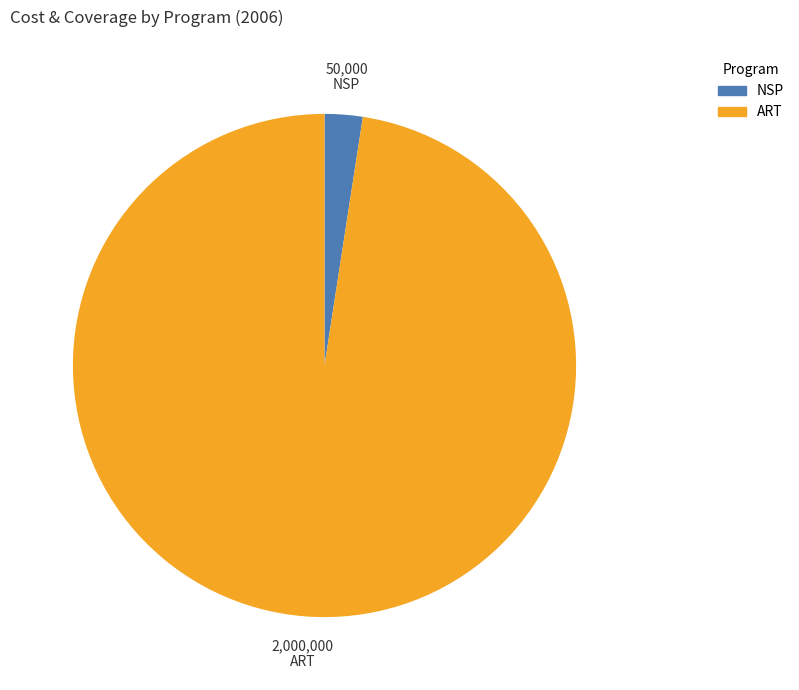

Approximately how many times larger is the value at ART compared to NSP?

40.0